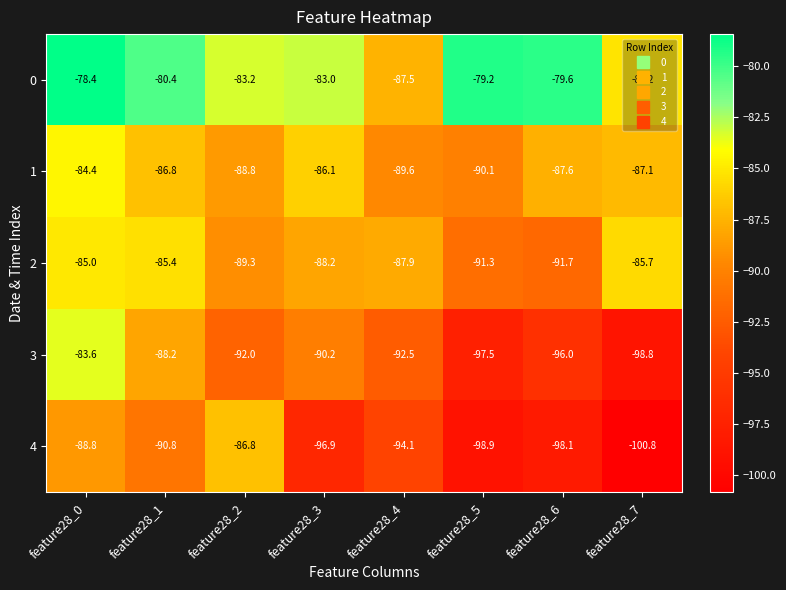

Where does the 0 series first go above -80?

feature28_0